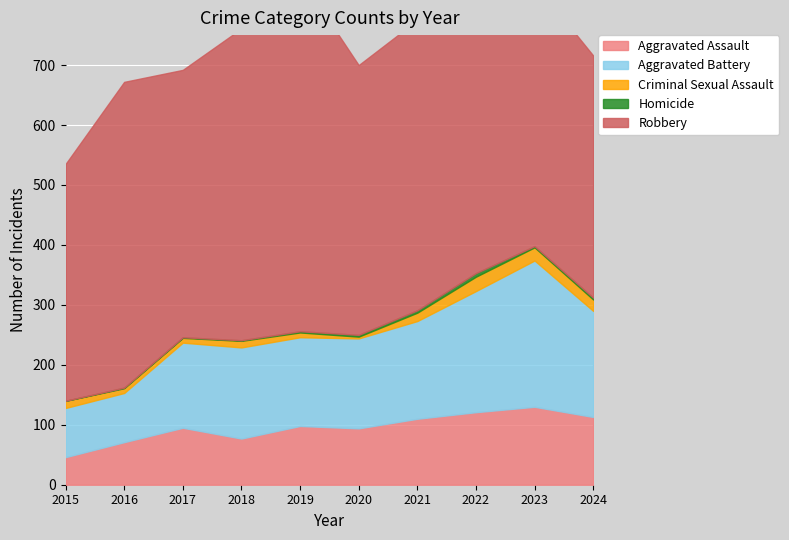

Where is the first local maximum for Robbery?

2016